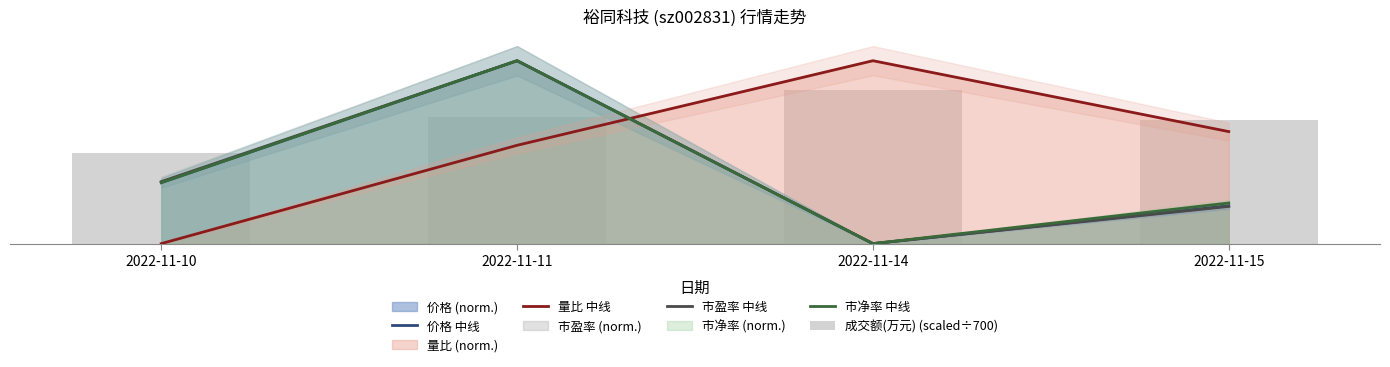

The value of 价格 中线 at 2022-11-15 is 3.2. True or false?

False